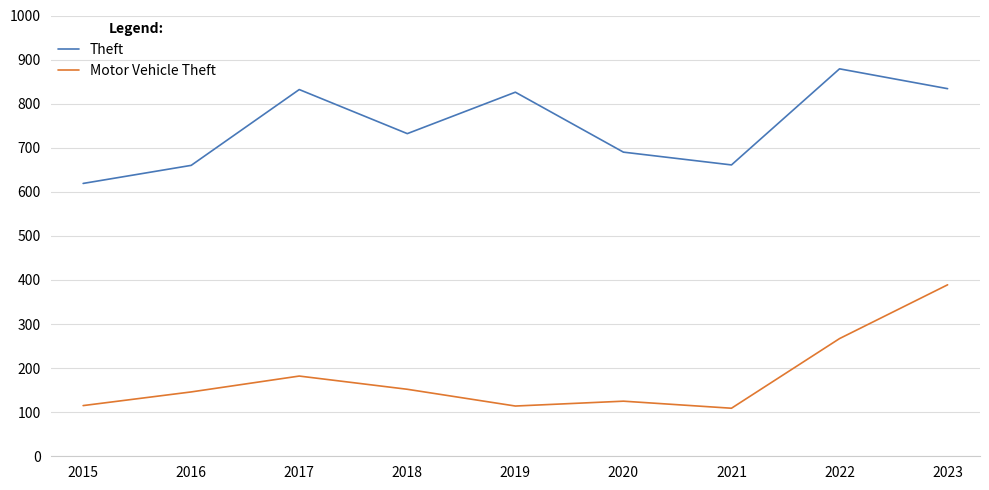

Rank the series by their average value, from lowest to highest.

Motor Vehicle Theft, Theft